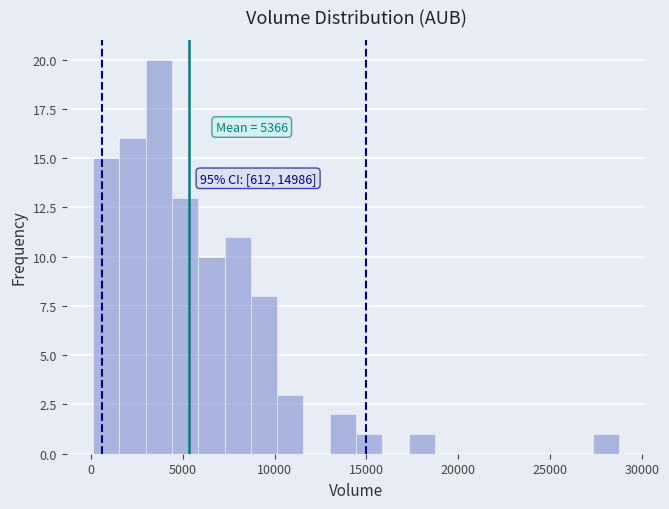

Read against the x-axis, roughly where is the centre of the tallest bar?

3500